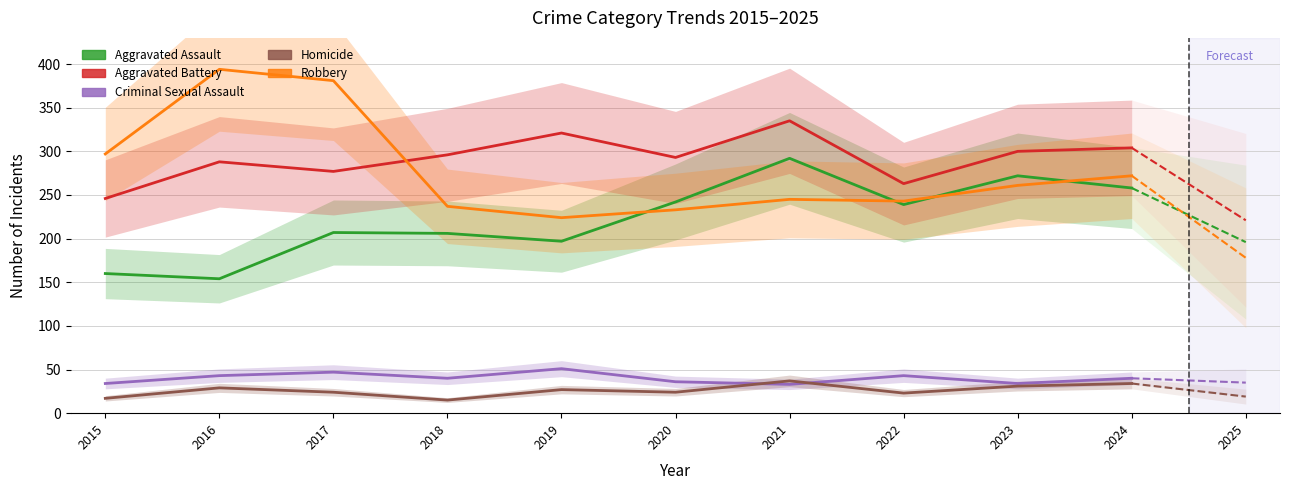

True or false: Criminal Sexual Assault and Homicide intersect in this chart.

True